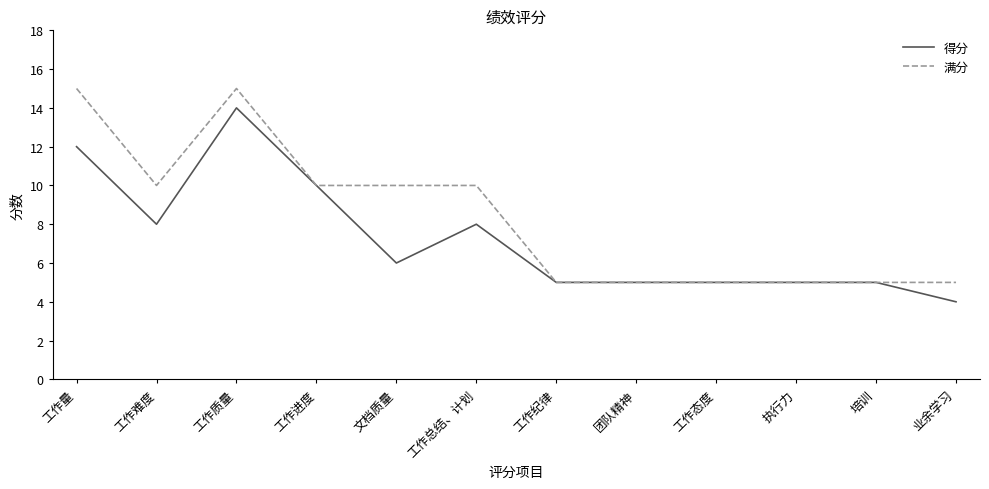

What are all the series names shown in the legend?

得分, 满分